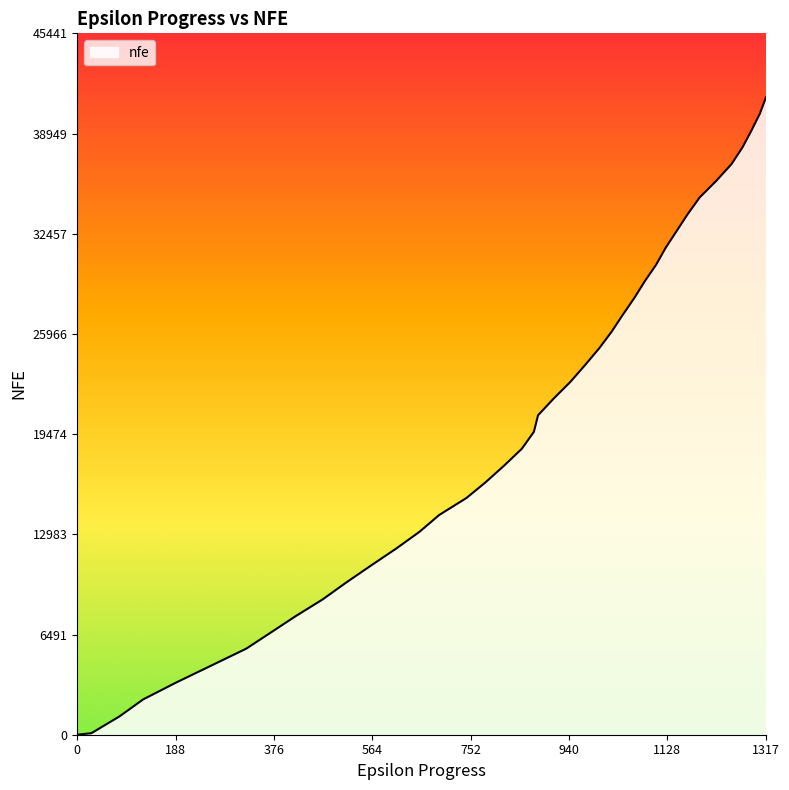

What is the maximum value shown in the chart?

41310